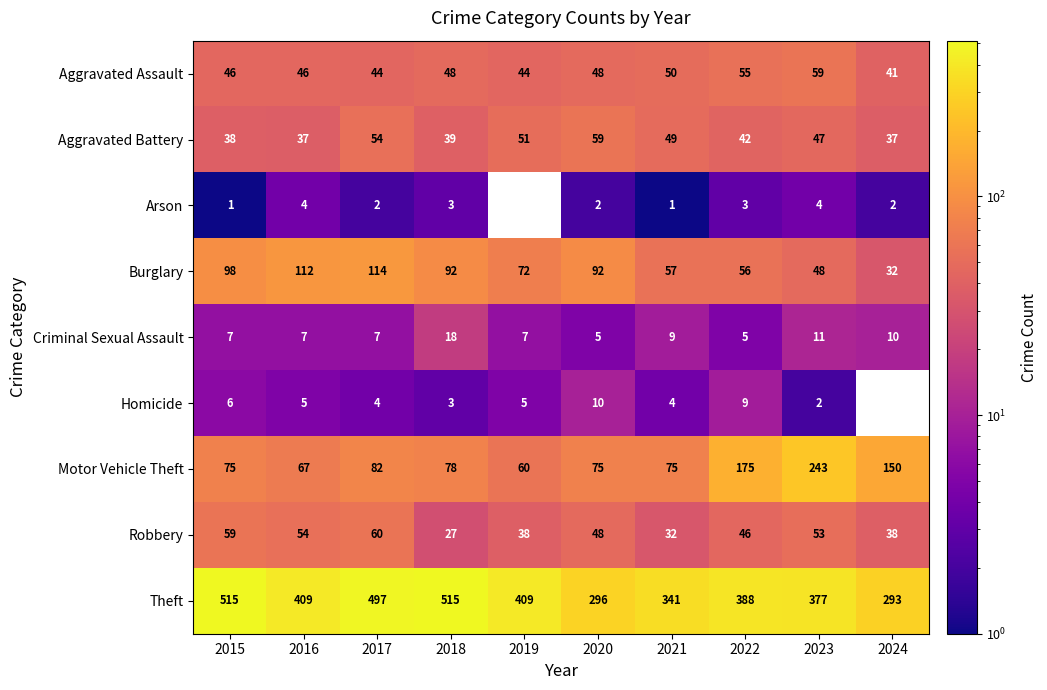

At which label does Burglary reach its peak?

2017